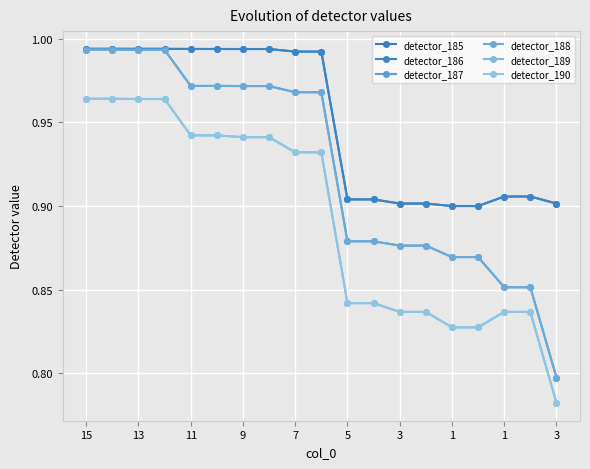

Which series has the largest total across all categories?

detector_185